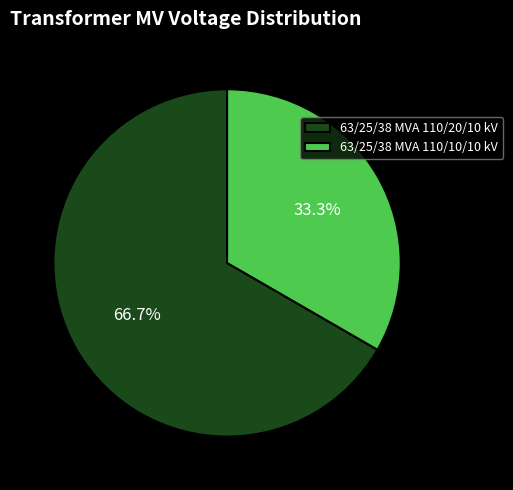

How many segments does this pie chart have?

2